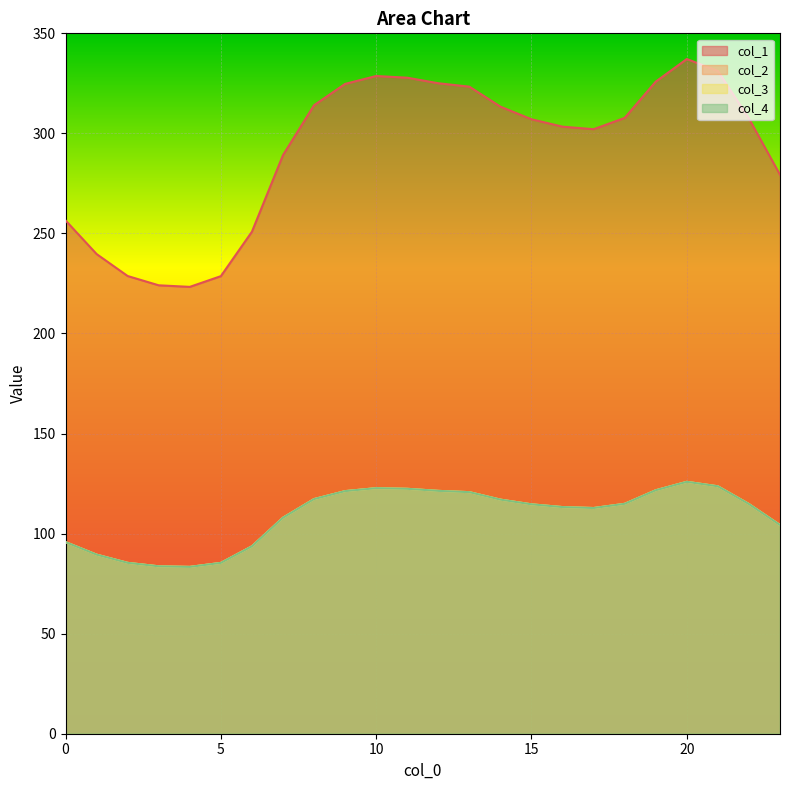

At which label does col_1 first exceed 307?

8